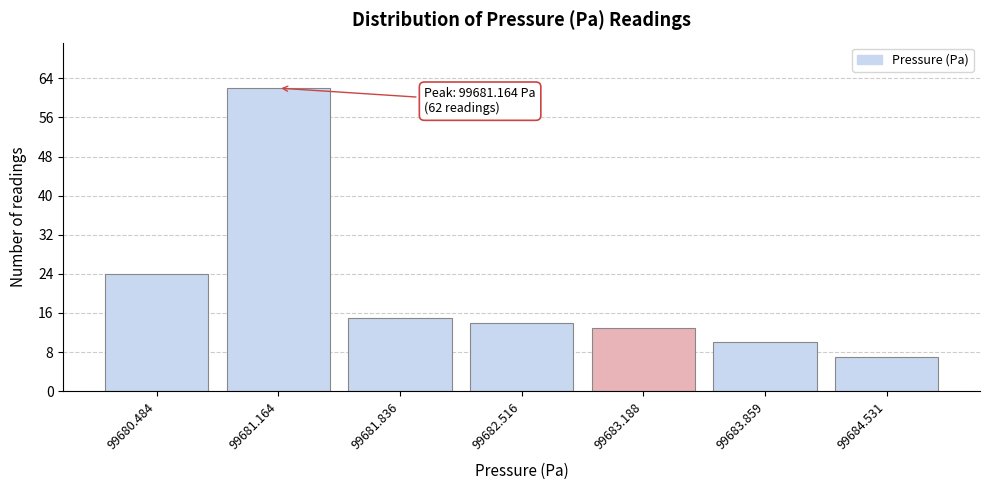

Reading right to left, what are all the values shown in this chart?

7	10	13	14	15	62	24